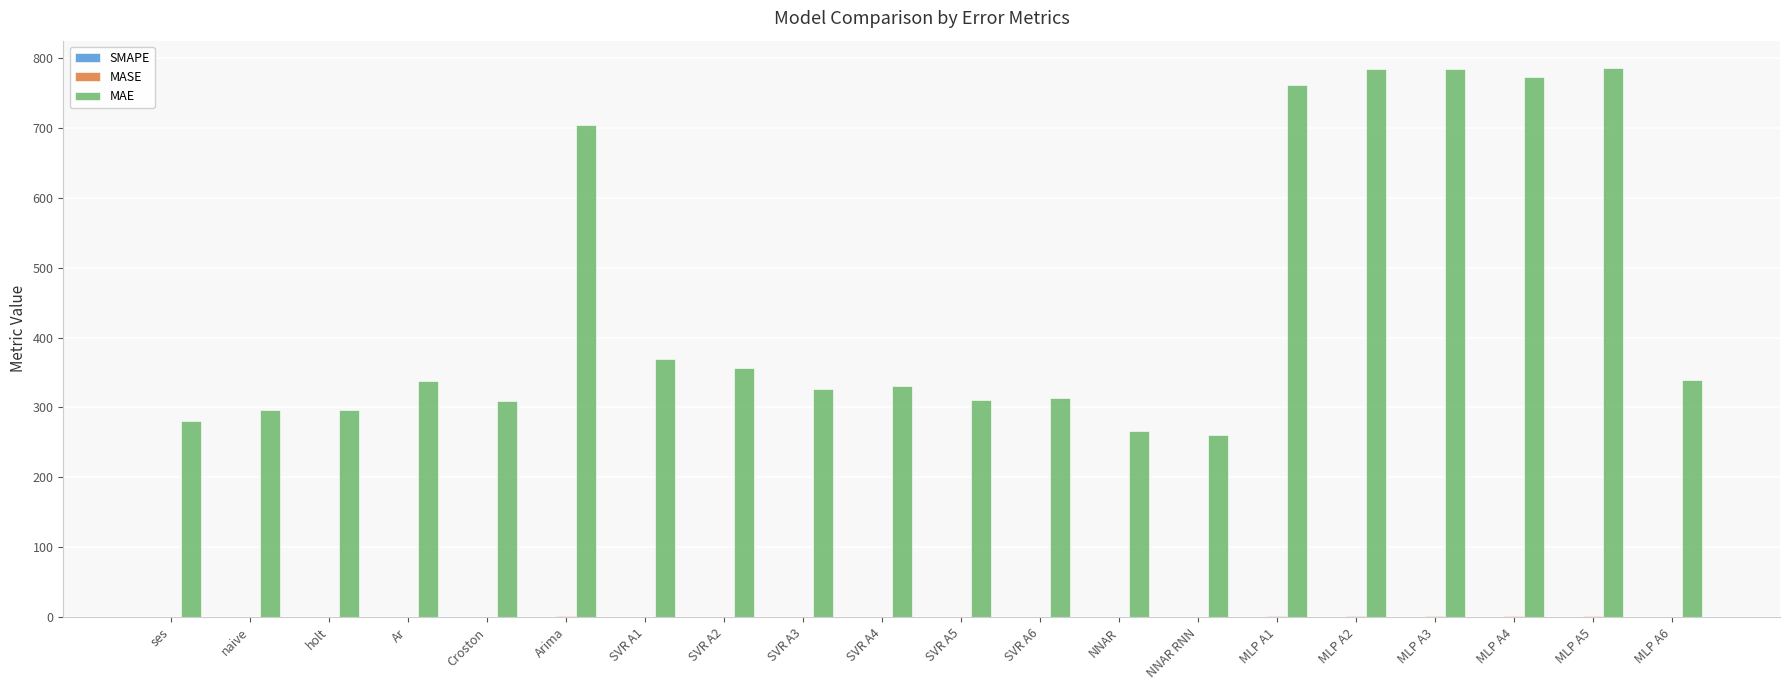

Is it true that MAE equals 397.7 at holt?

False